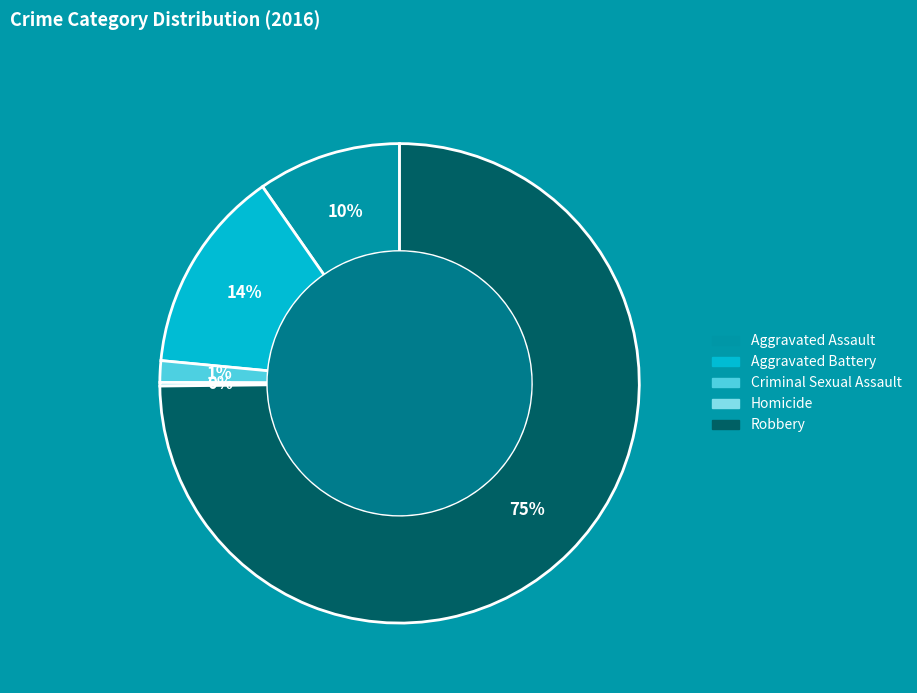

Combined, do Robbery and Aggravated Battery account for over 50%?

Yes